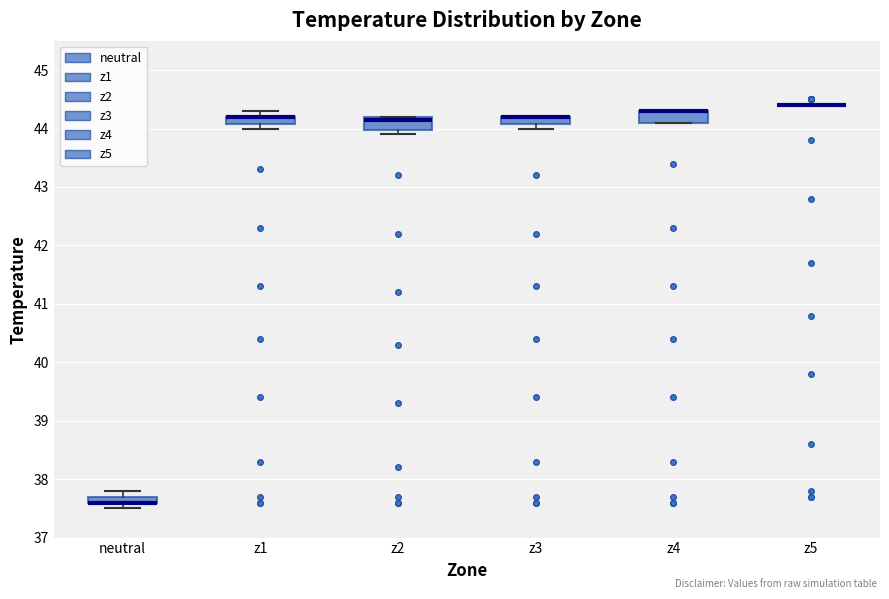

Where is the upper edge of the box for z2 on the y-axis? The values are not printed on the chart, so give them approximately, as read against the axis.

44.2